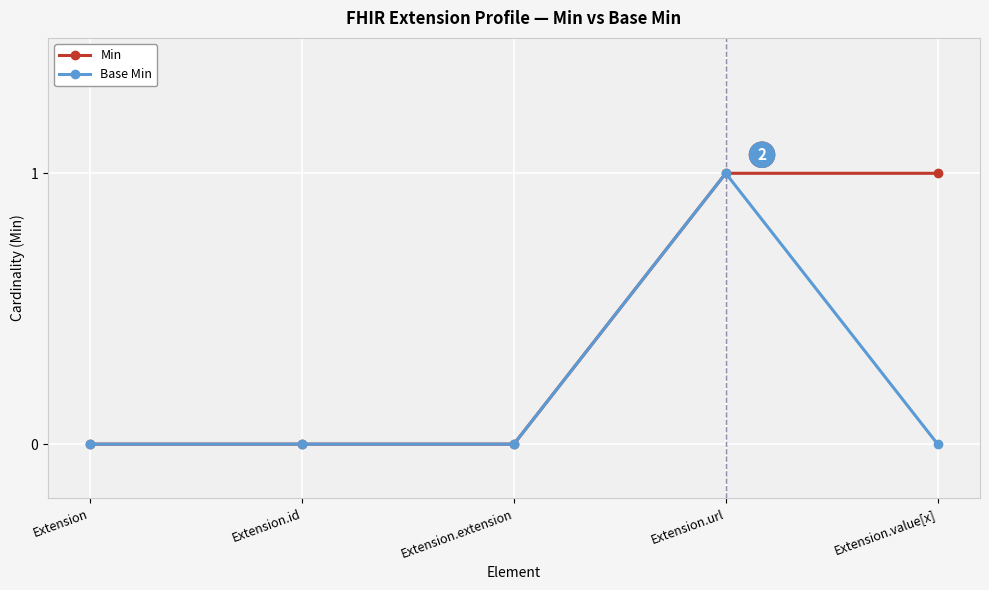

Does the chart display data point markers on the line(s)?

Yes